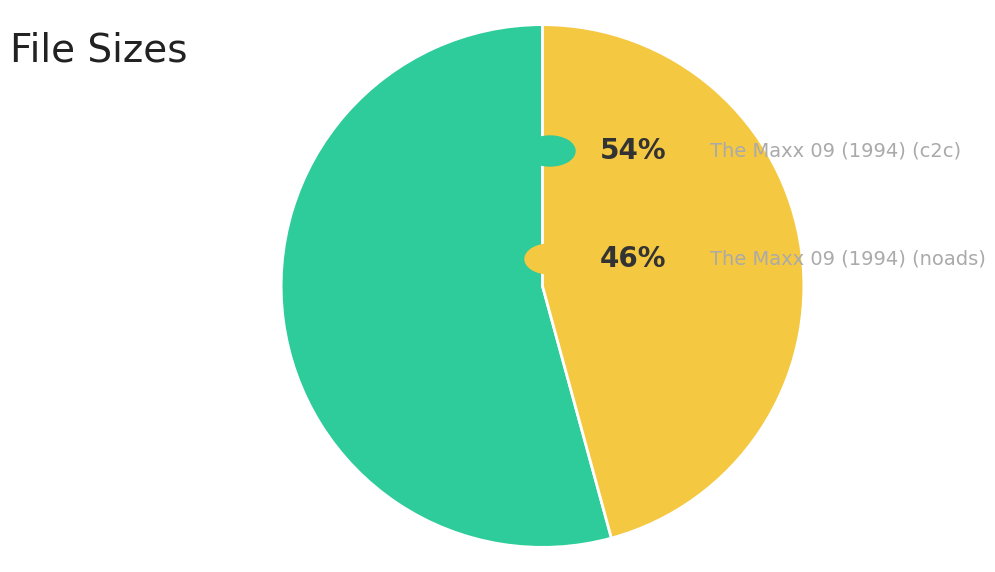

Is there a majority slice in this chart?

Yes